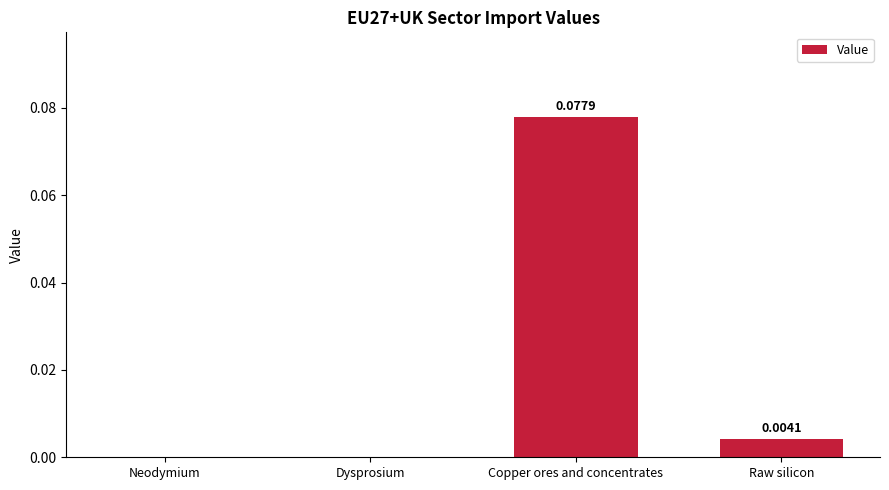

Are the bars grouped side by side (vs. stacked)?

No